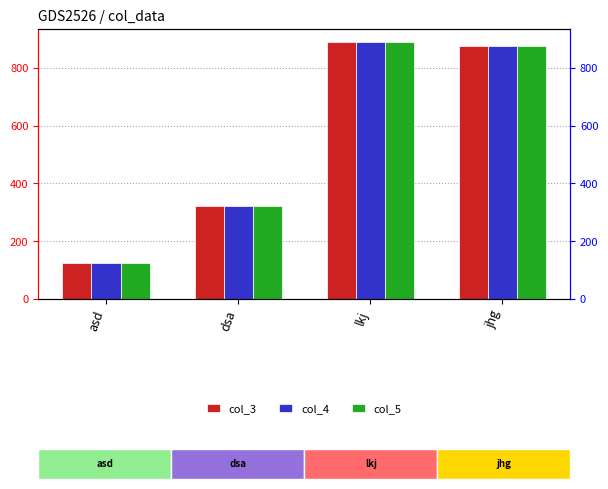

Reading left to right, list all the values displayed in this chart.

col_3: asd=123	dsa=321	lkj=890	jhg=876
col_4: asd=123	dsa=321	lkj=890	jhg=876
col_5: asd=123	dsa=321	lkj=890	jhg=876